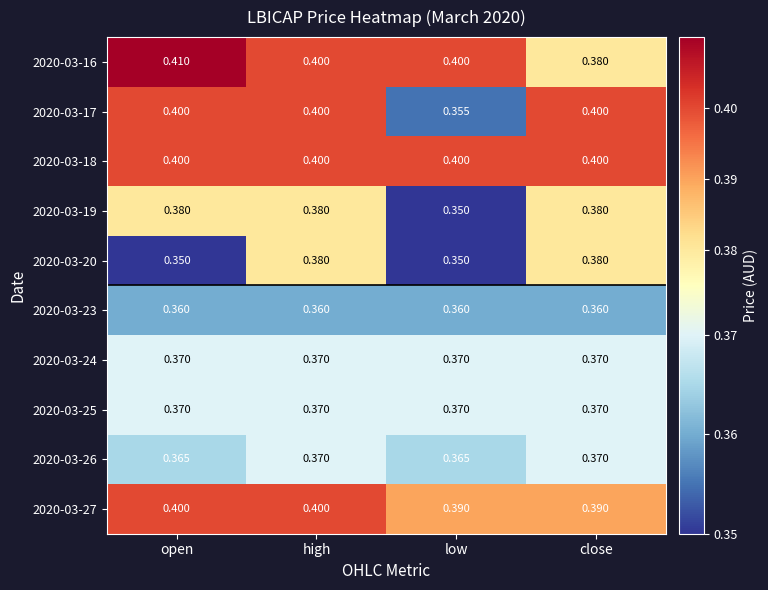

Is the value of 2020-03-25 at high greater than the value of 2020-03-27 at open?

No